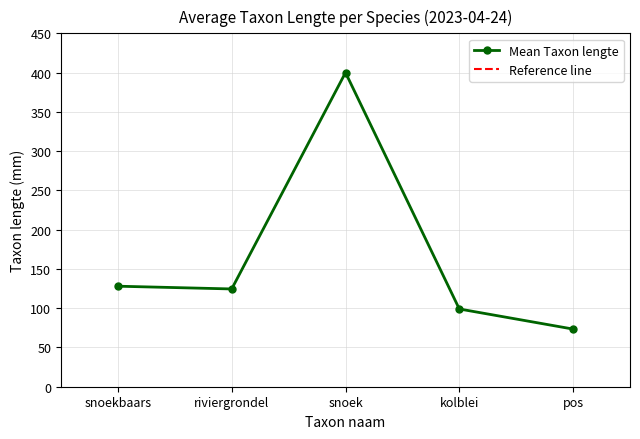

What is the average value?

165.0